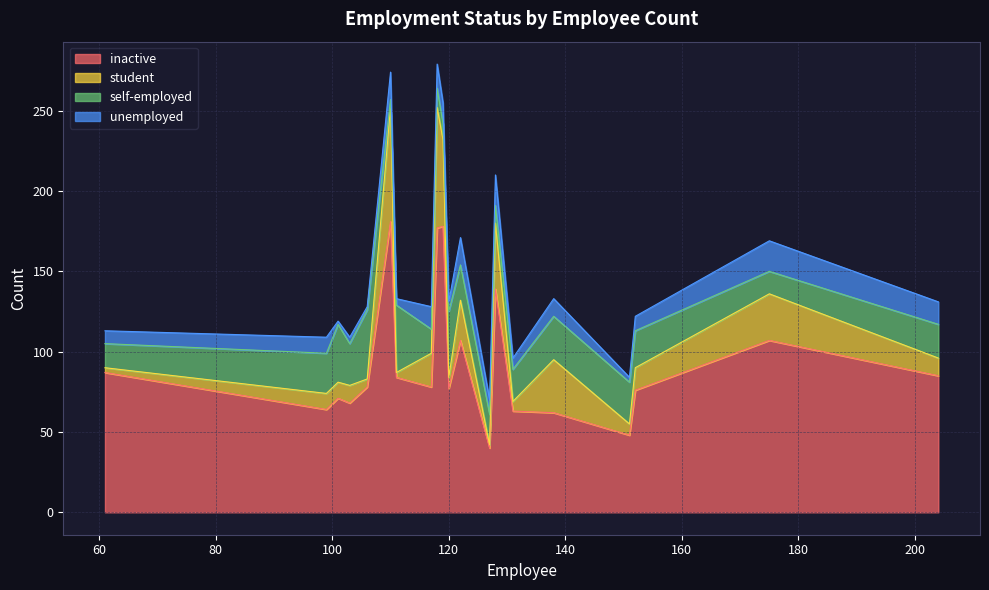

True or false: student and unemployed intersect in this chart.

True